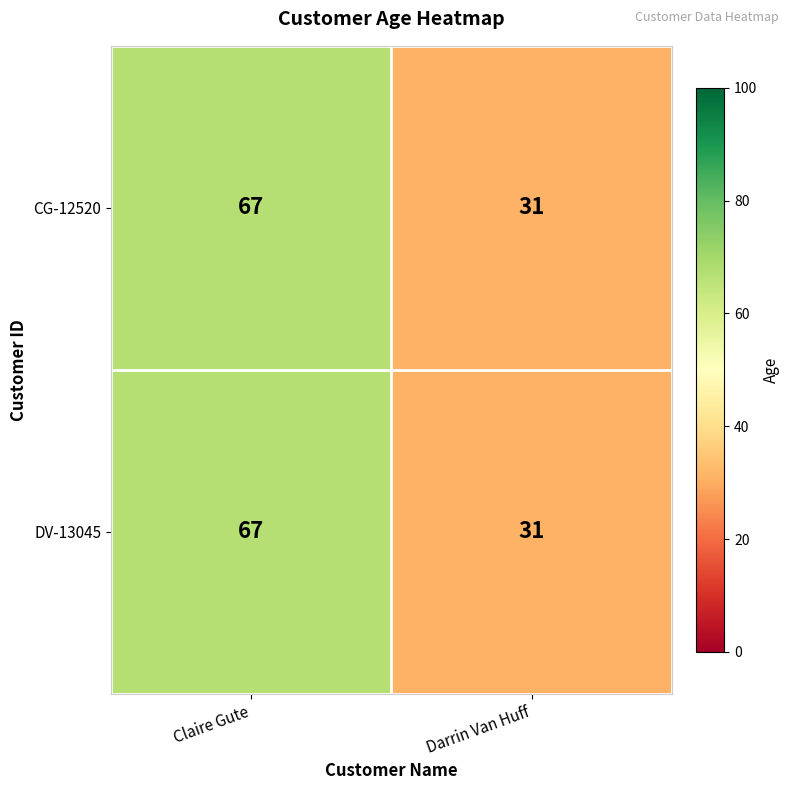

What is the sum of all DV-13045 values?

98